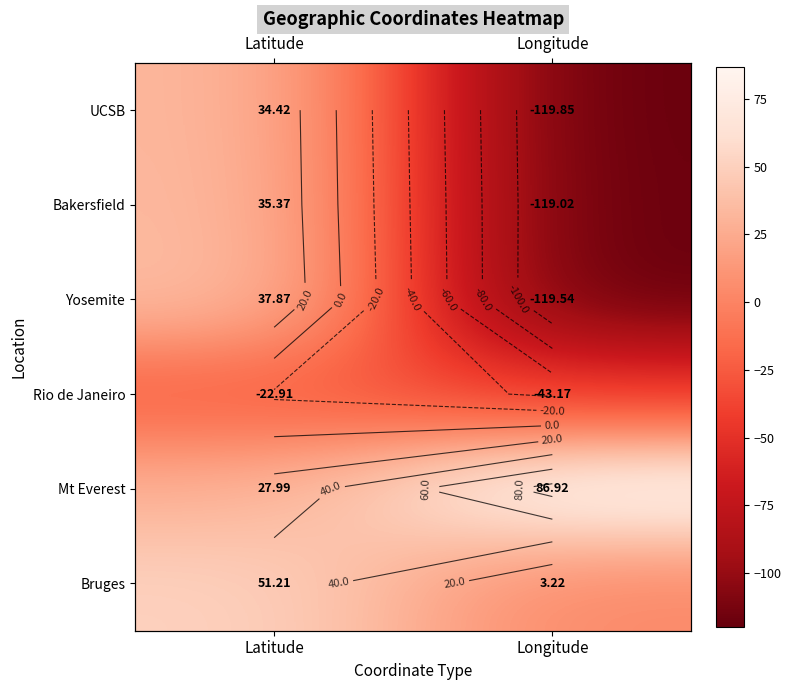

True or false: UCSB has a value of -119.8 at Longitude.

True